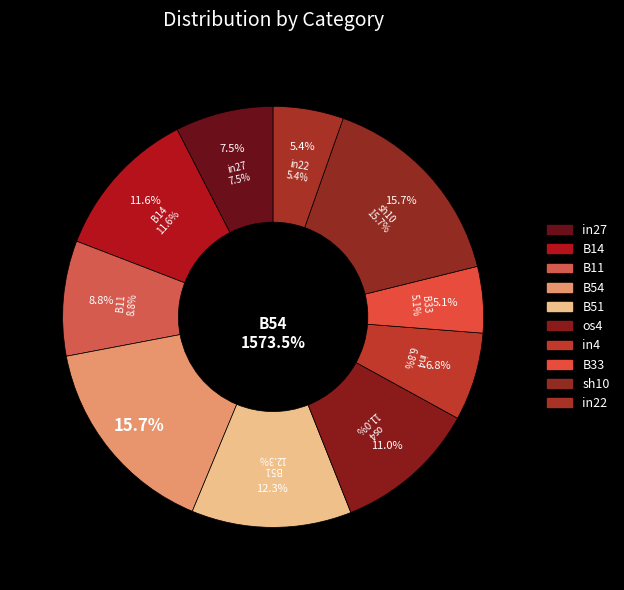

What portion of the pie excludes in27?

92.5%